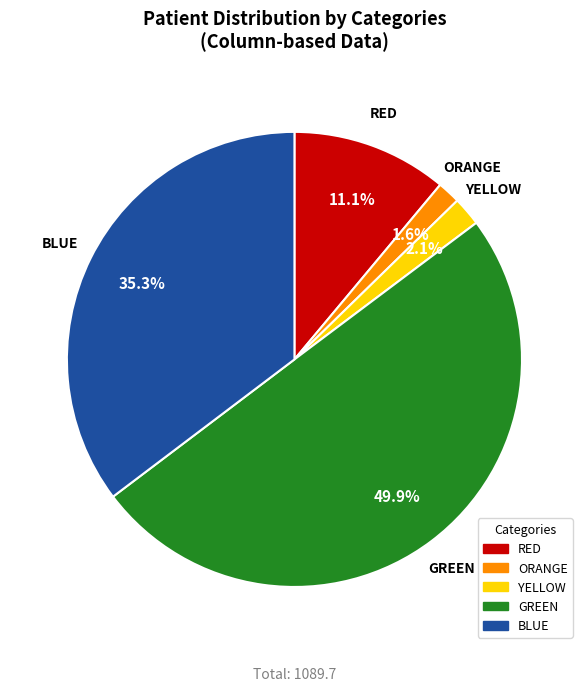

Which has a higher value, ORANGE or GREEN?

GREEN